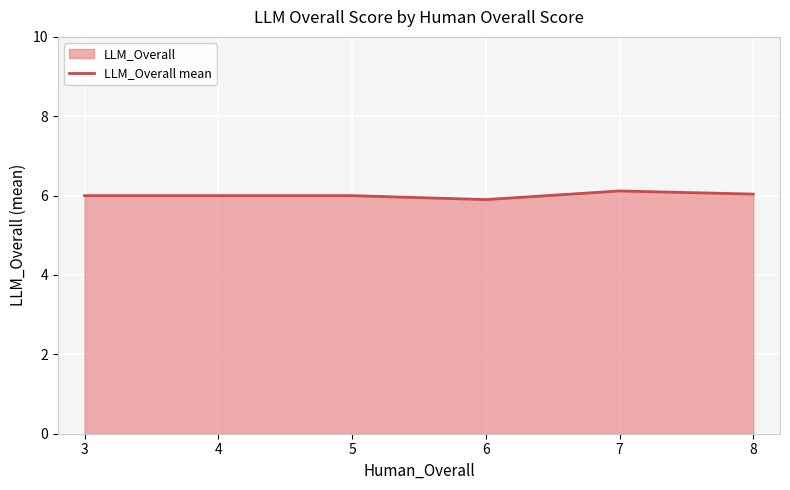

Count the number of values greater than 6.

2